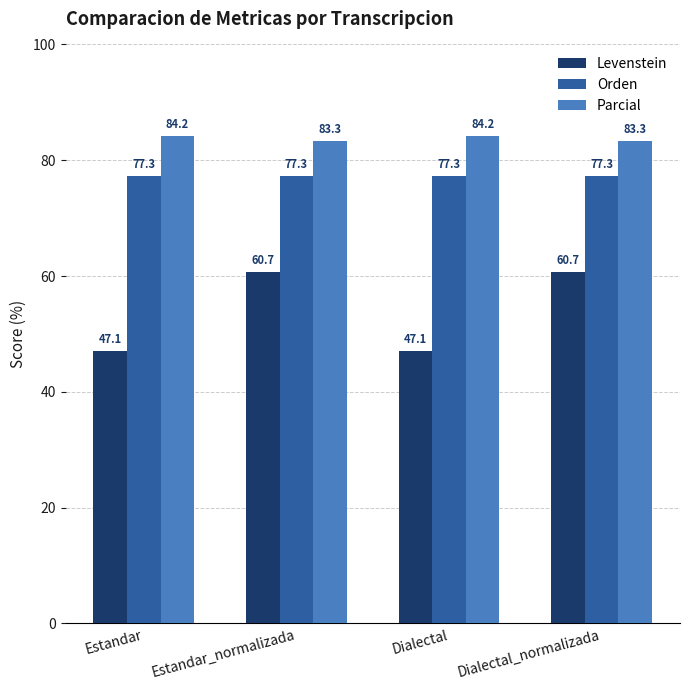

What value does the Parcial series have at Dialectal_normalizada?

83.3